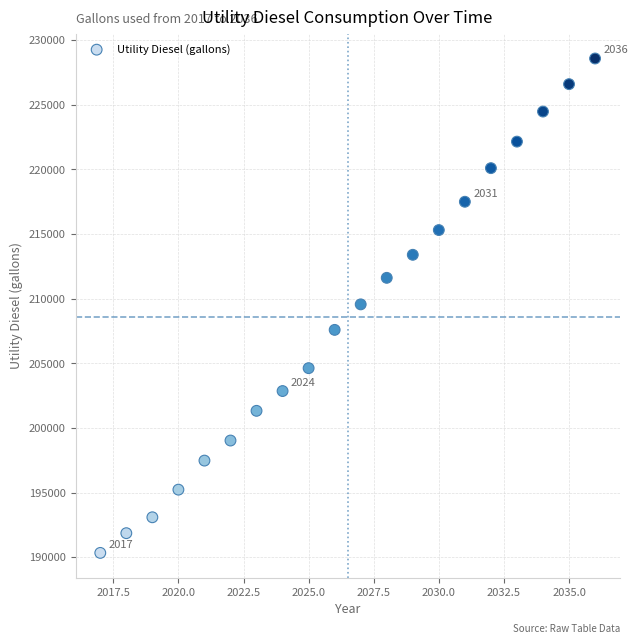

What is the range of X values (max minus min)?

19.0